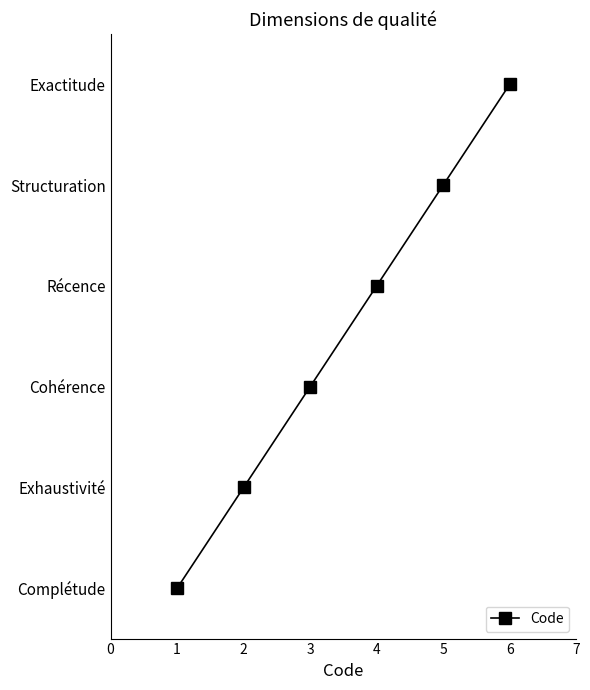

Does the chart have visible grid lines?

No